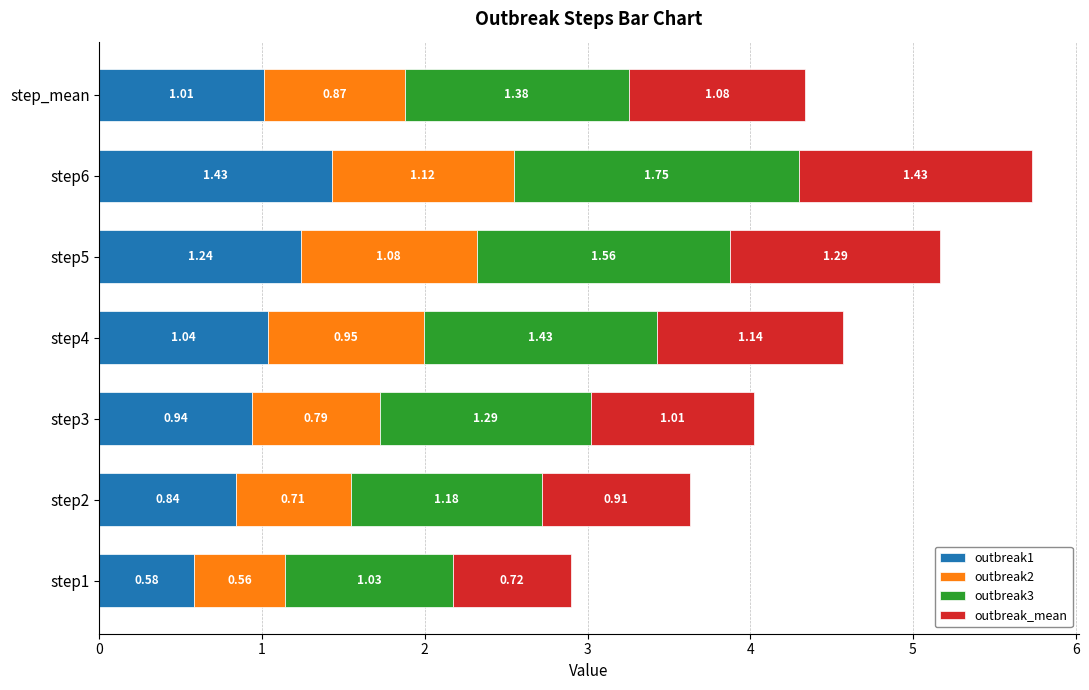

At which category is the sum across all series the highest?

step6